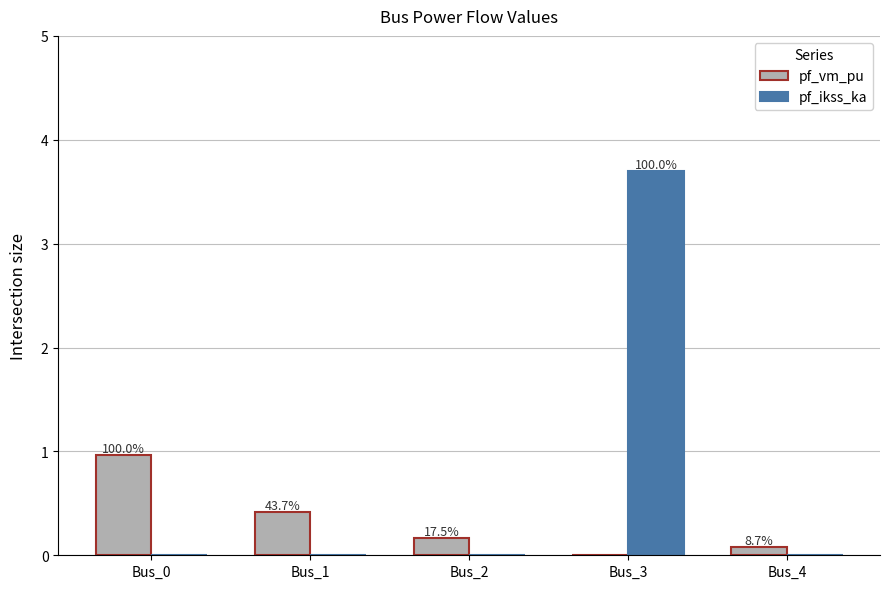

True or false: pf_ikss_ka has a value of 3.7 at Bus_3.

True